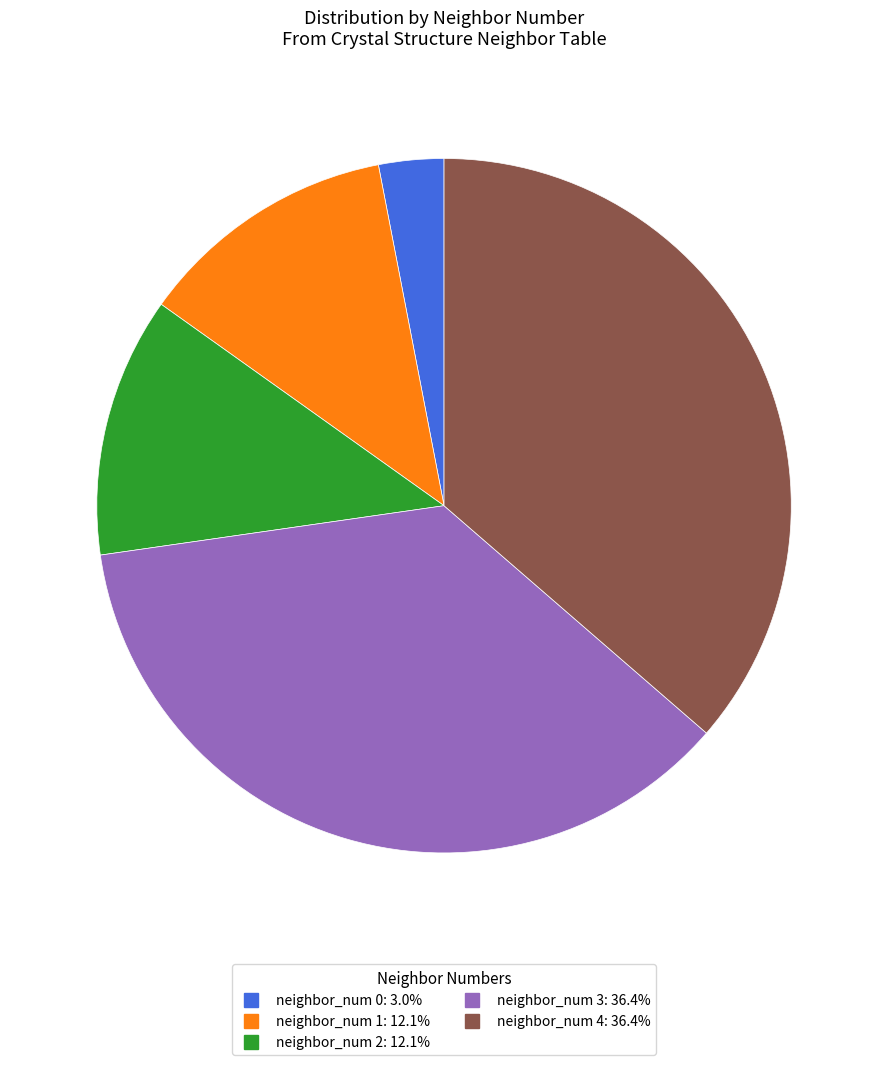

Count the number of slices in the pie.

5